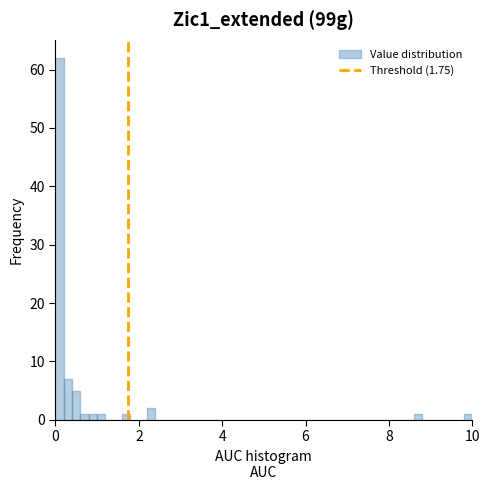

Around what value on the x-axis is the tallest bar? Give the approximate position of its centre, as read against the axis.

0.2